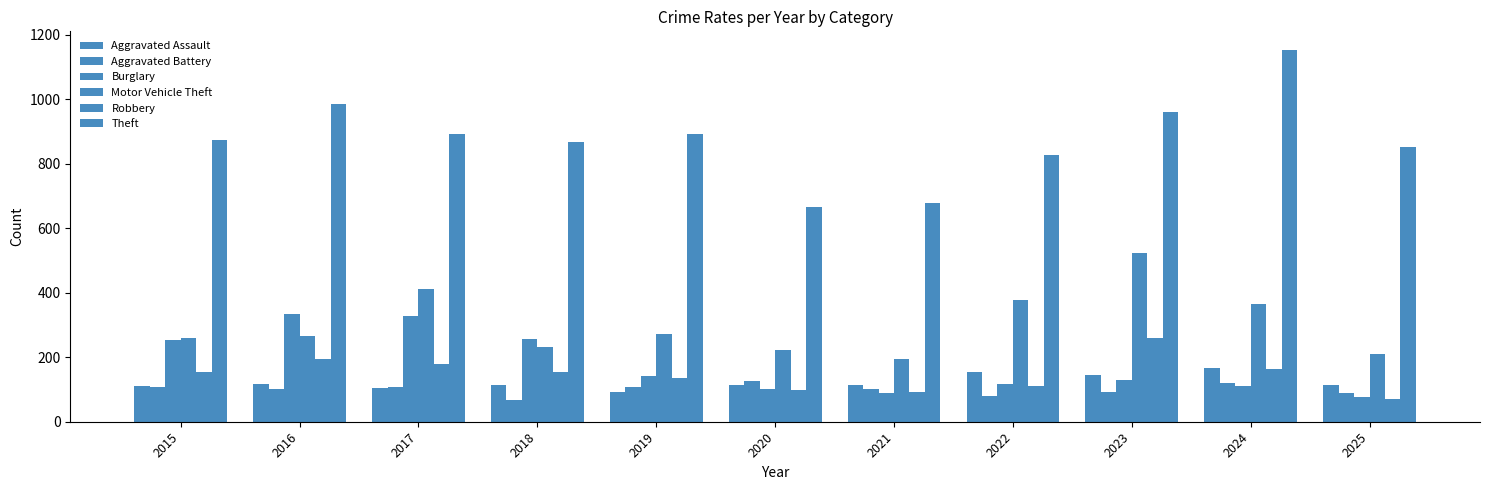

What value does the Theft series have at 2016, to the nearest 50?

1000